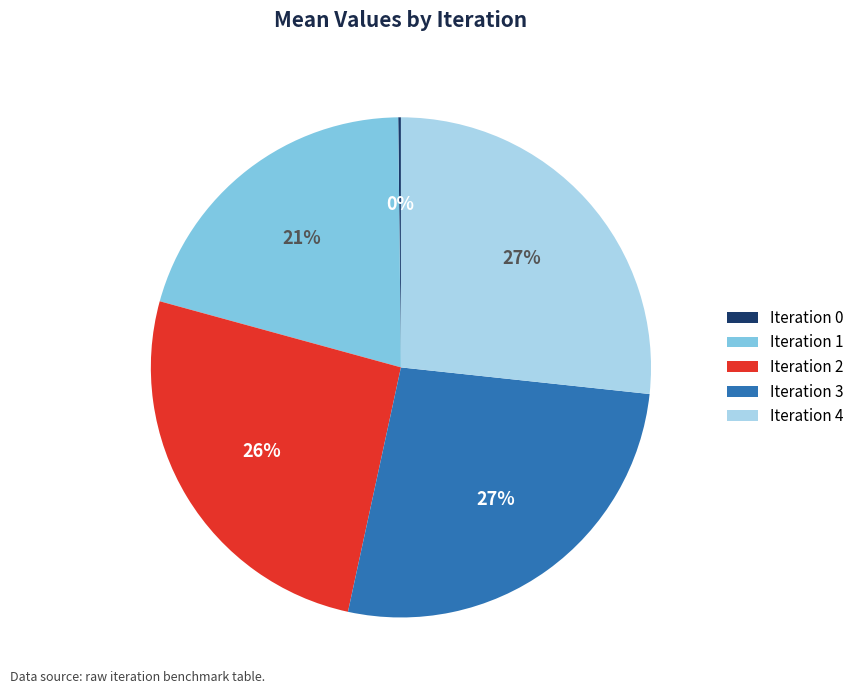

Does any single category account for the majority?

No